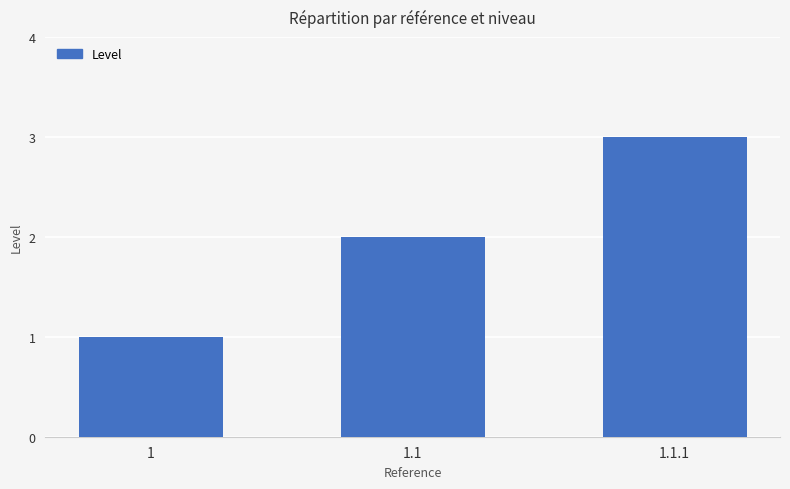

What is the approximate value at 1.1?

2